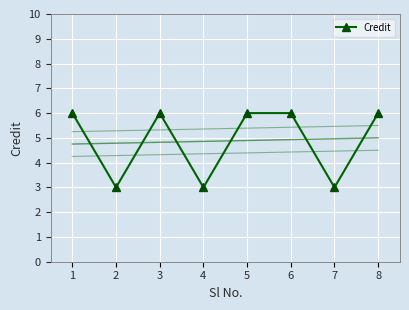

Which label corresponds to the largest value in the chart?

1